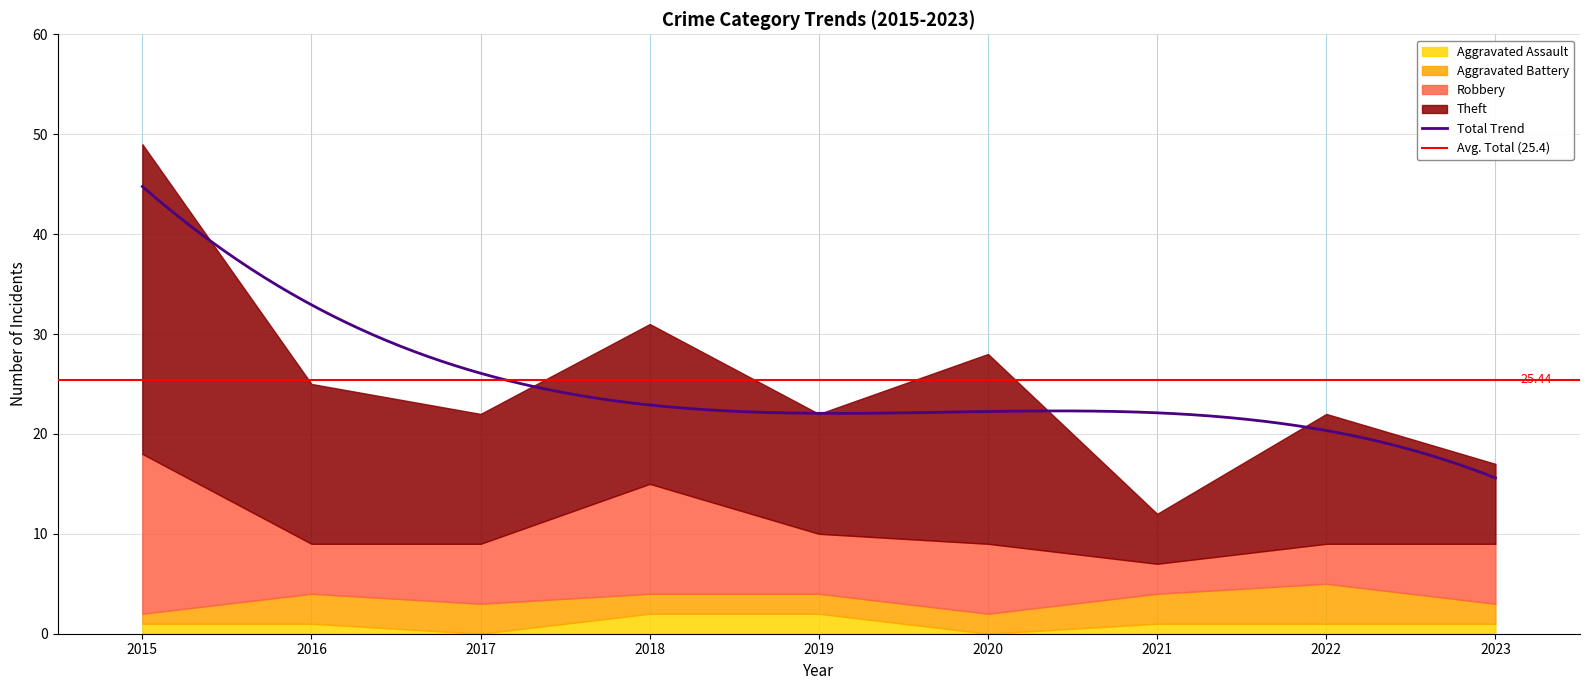

At which category is the sum across all series the highest?

2015